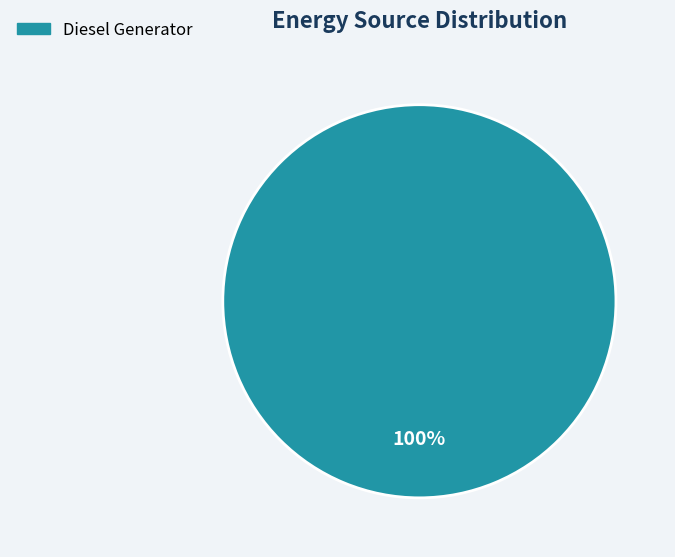

Is there a majority slice in this chart?

Yes